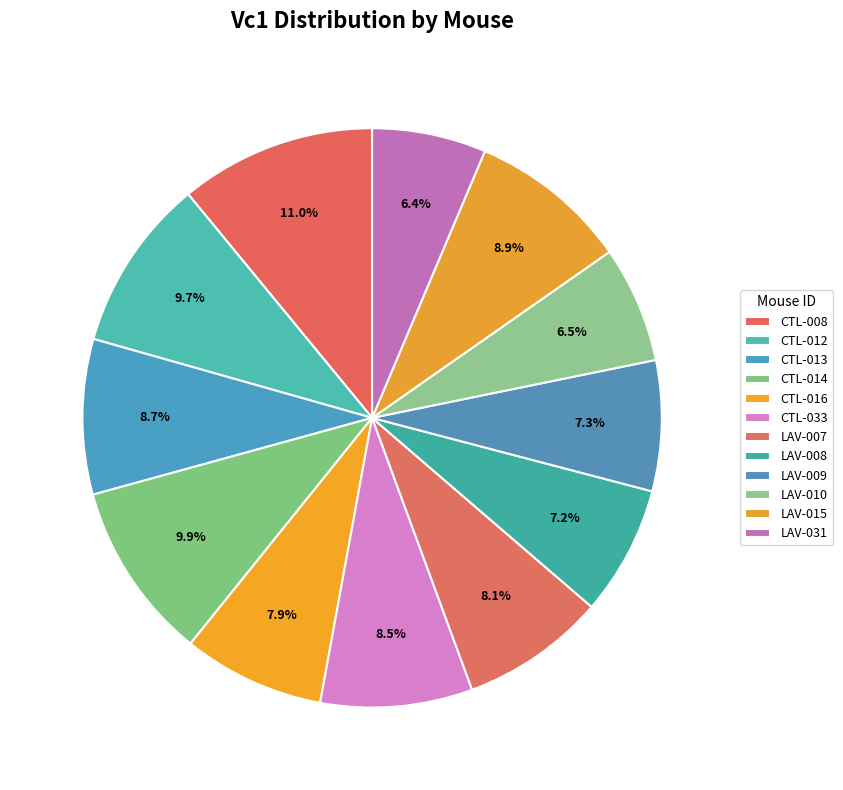

How many segments does this pie chart have?

12